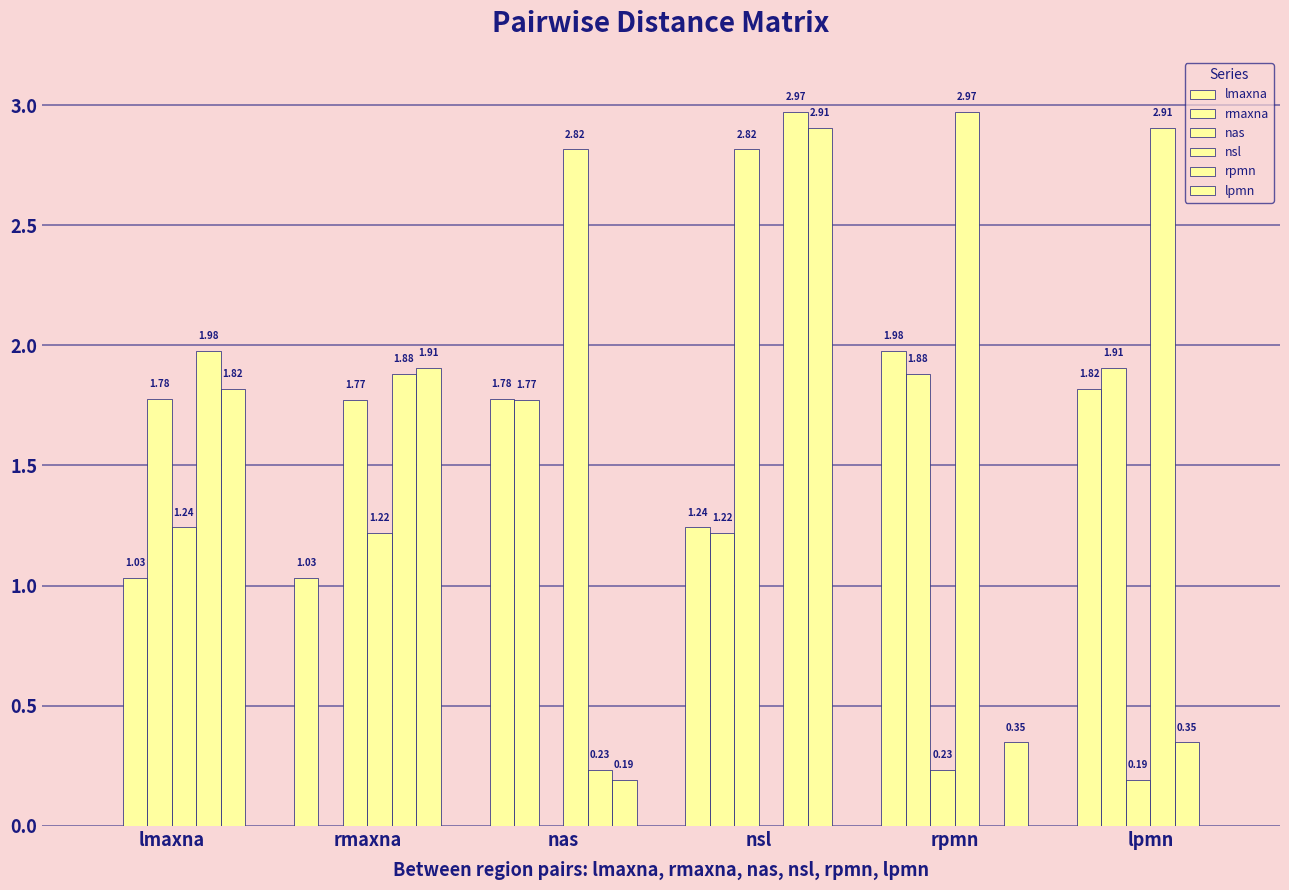

What position from the right is rmaxna?

5